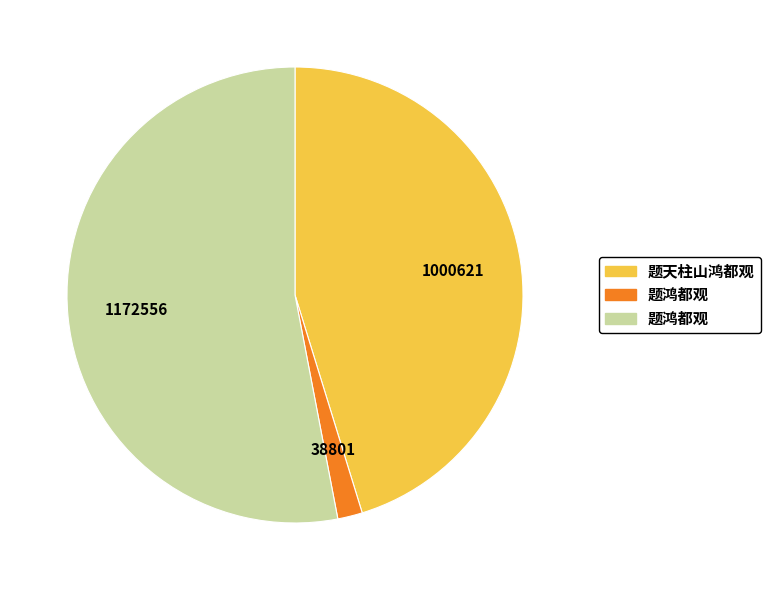

Does any single category account for the majority?

Yes